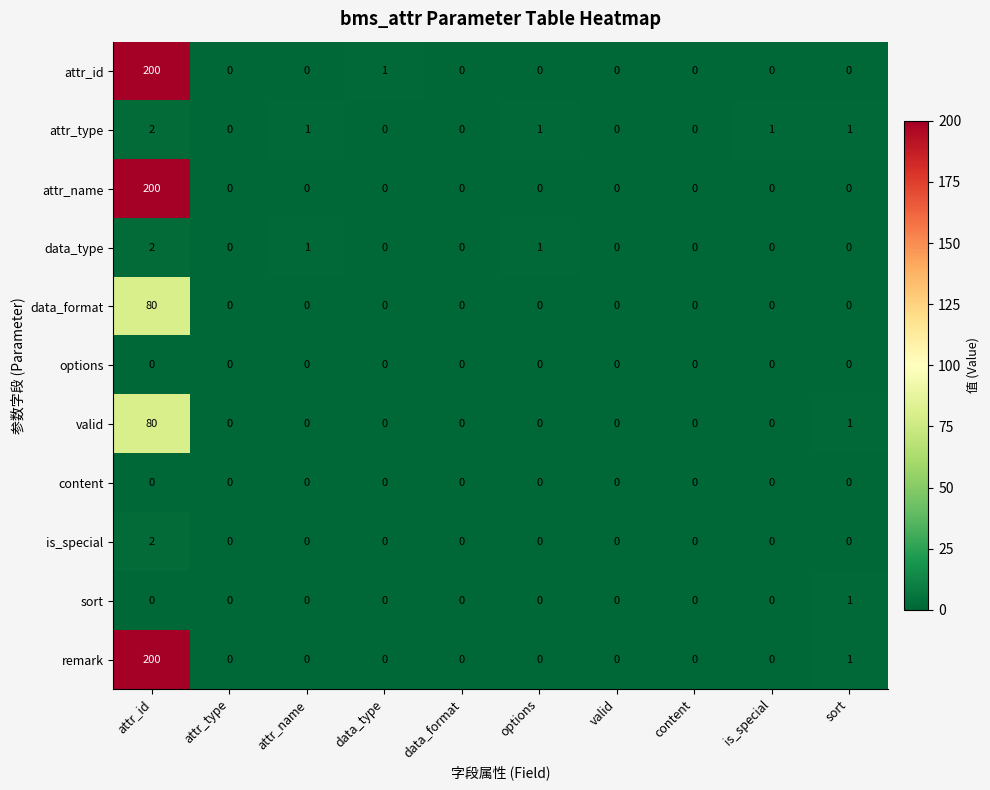

What is the difference between the maximum and minimum values in the data_format series?

80